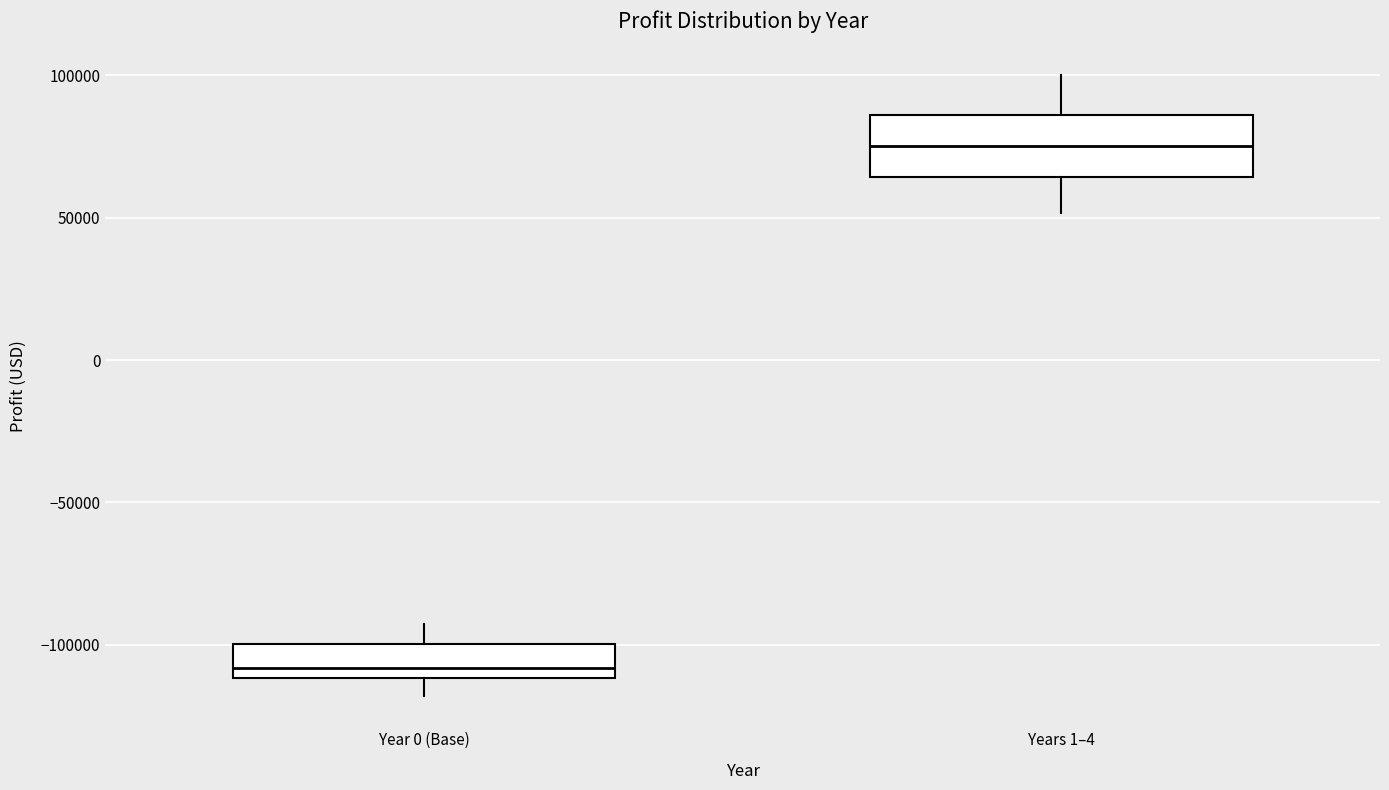

Where is the lower edge of the box for Year 0 (Base) on the y-axis? The values are not printed on the chart, so give them approximately, as read against the axis.

-110000